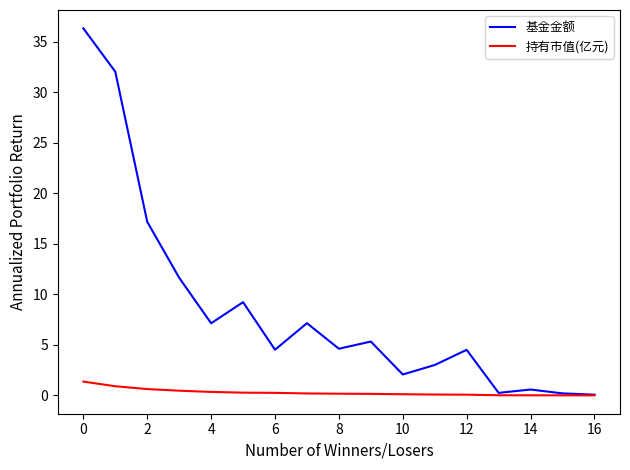

Count the number of categories in the chart.

17